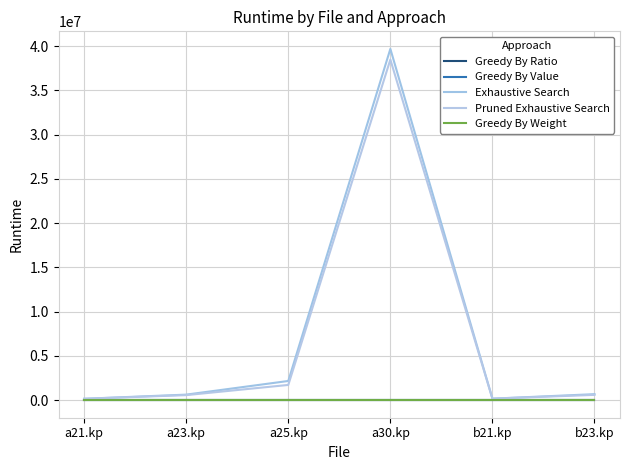

Is this an area chart (filled region under the line)?

No